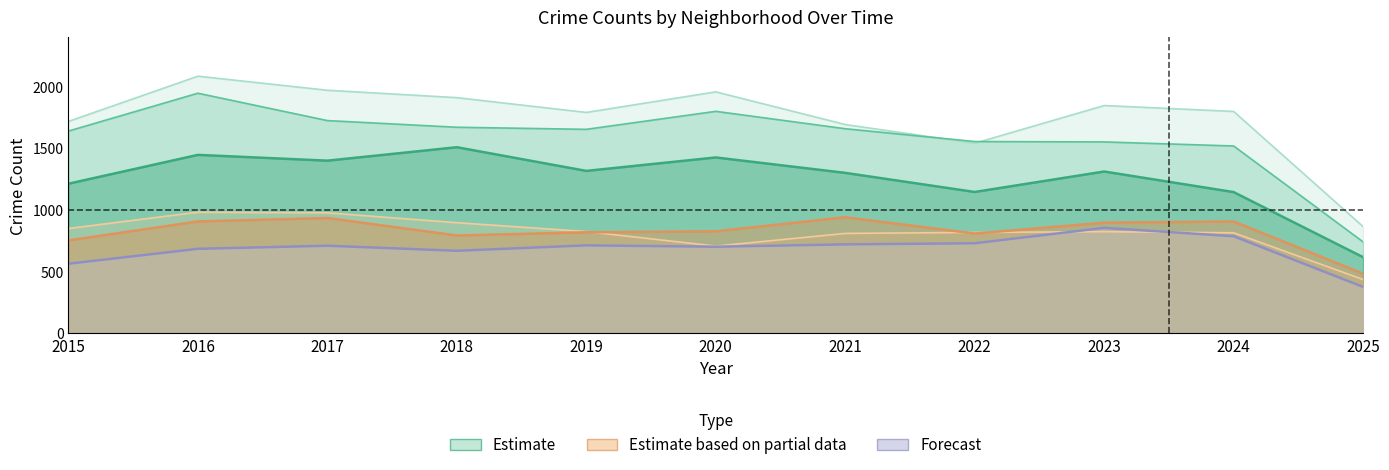

What is the difference between the second highest and second lowest values in the Estimate based on partial data series?

182